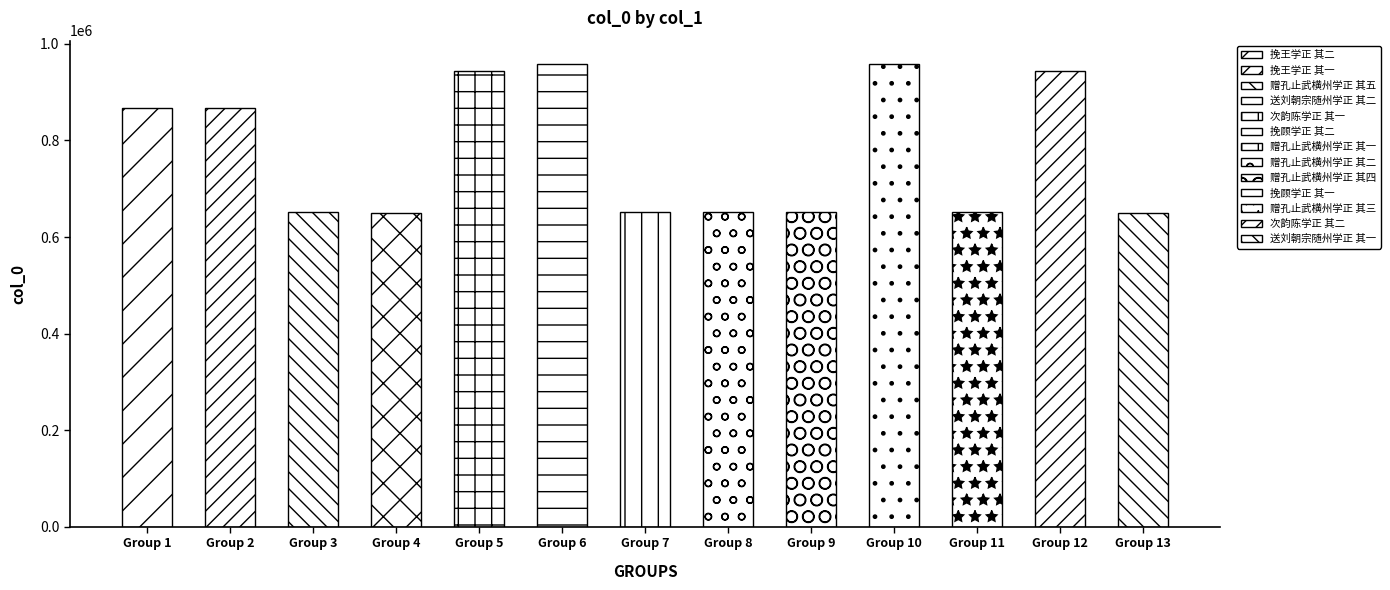

How many bars are there in total?

13